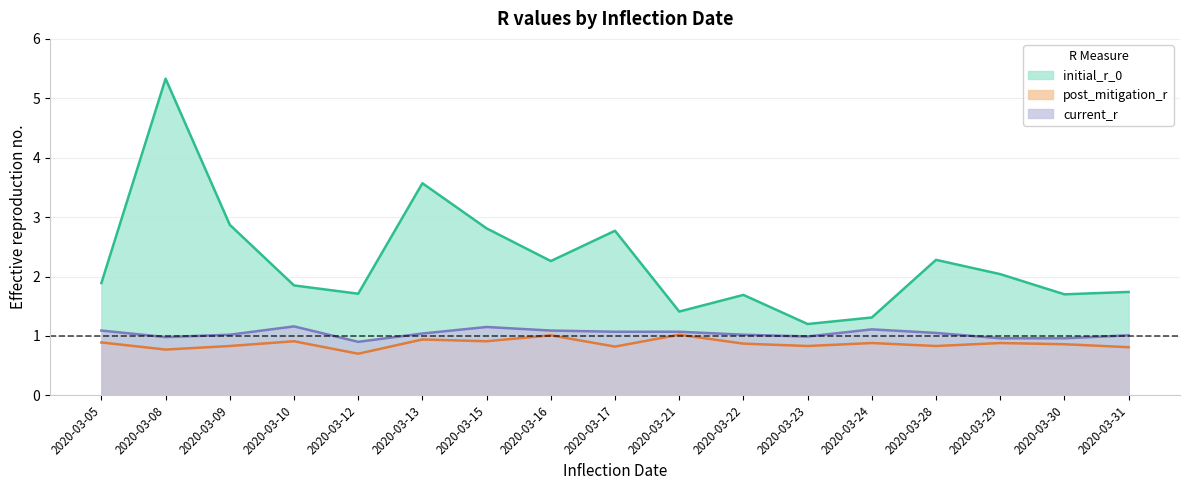

How many lines are shown in the chart?

3